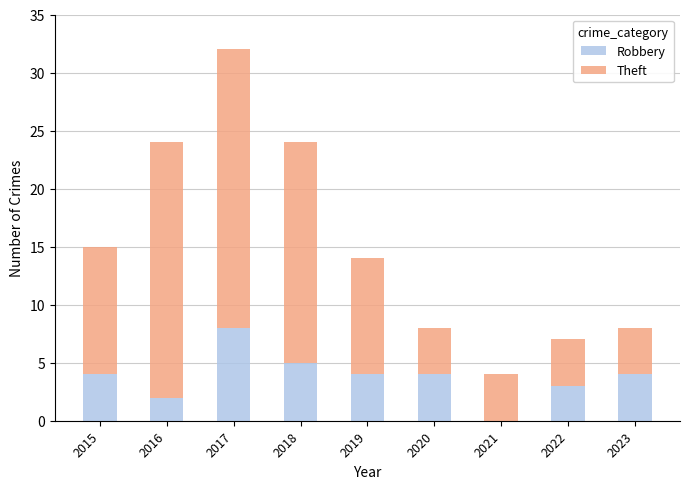

What is the total value across all series at 2021?

4